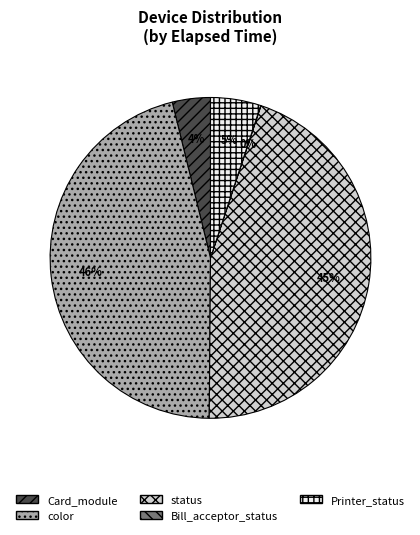

What is the largest slice in the pie chart?

color